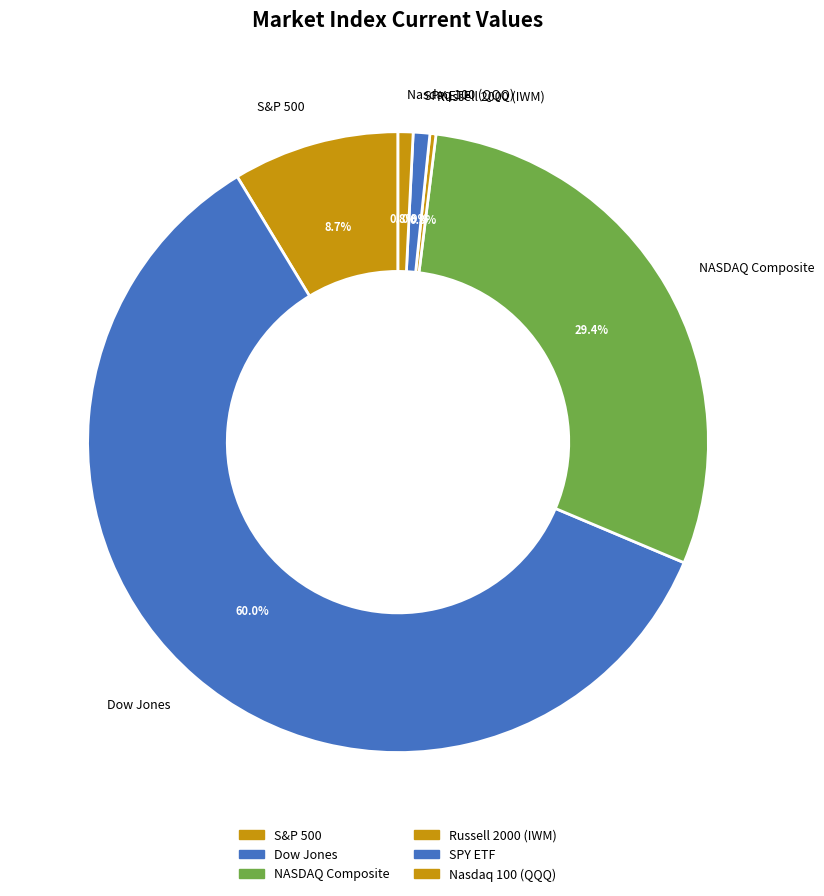

How much of the chart is everything except NASDAQ Composite?

70.6%